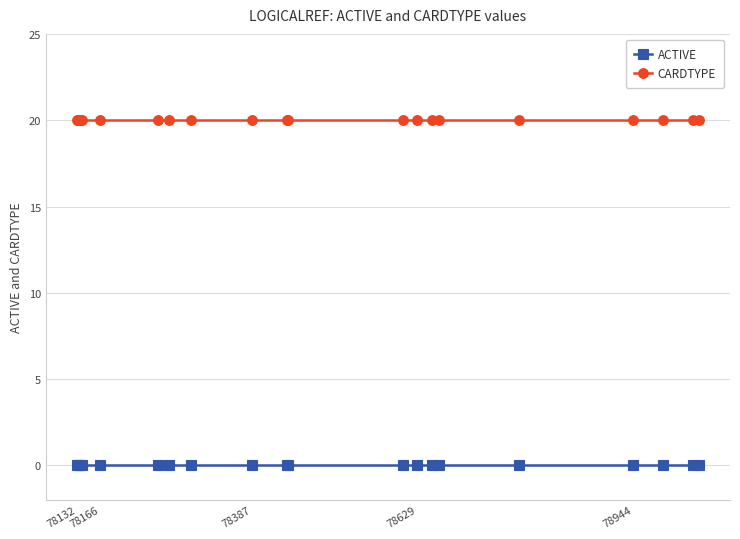

What is the greatest value displayed?

20